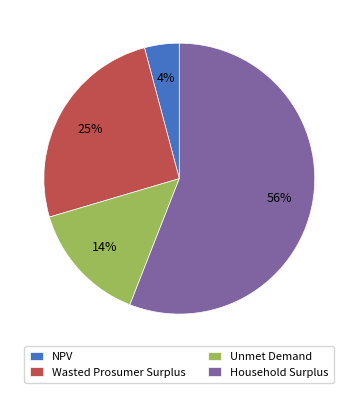

To the nearest percent, what is the average slice percentage?

25%